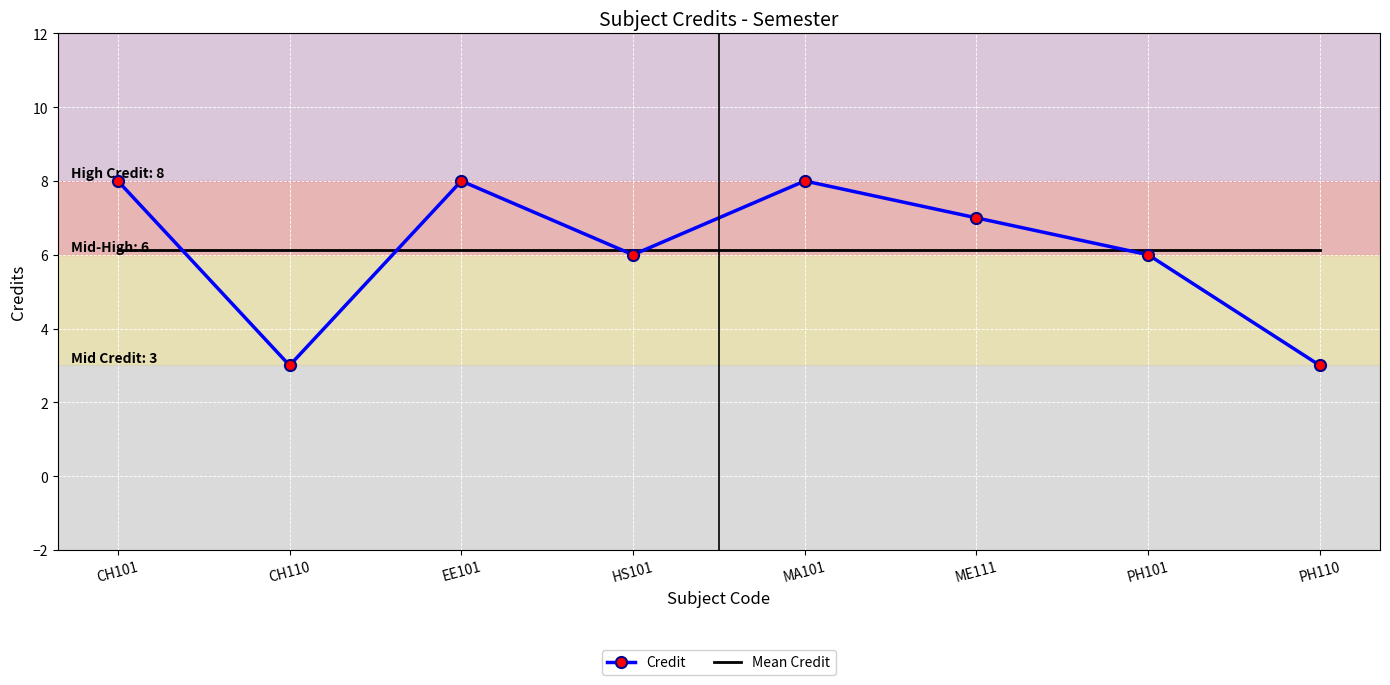

Which series has the widest spread of values?

Credit